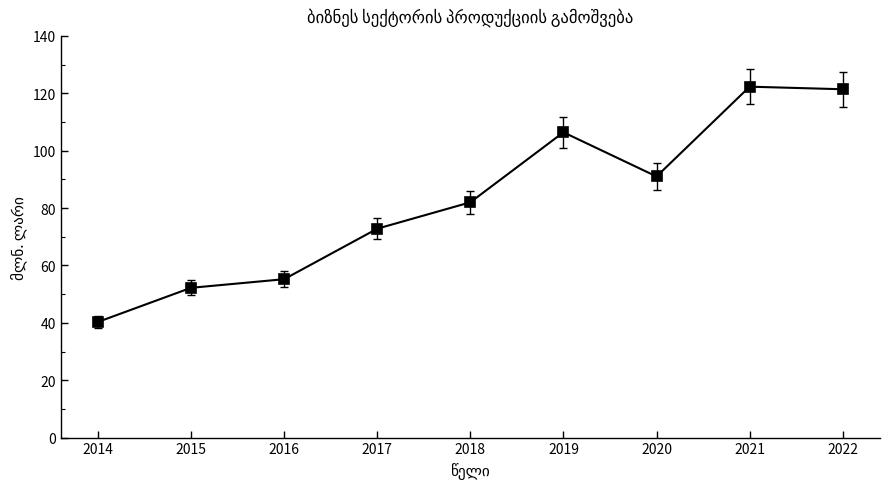

Reading left to right, list all the values displayed in this chart.

40.3	52.2	55.2	72.8	82.0	106.4	91.0	122.3	121.4